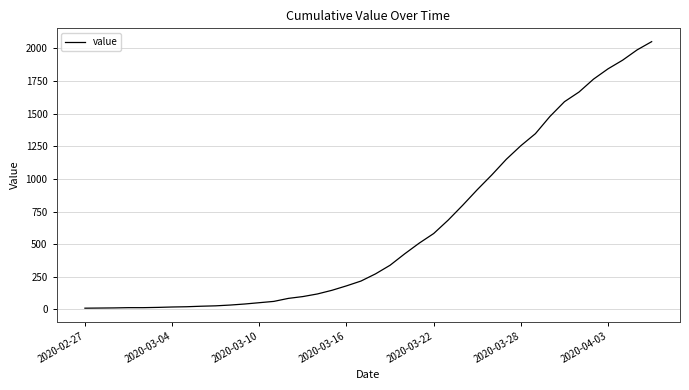

What is the maximum value shown in the chart?

2052